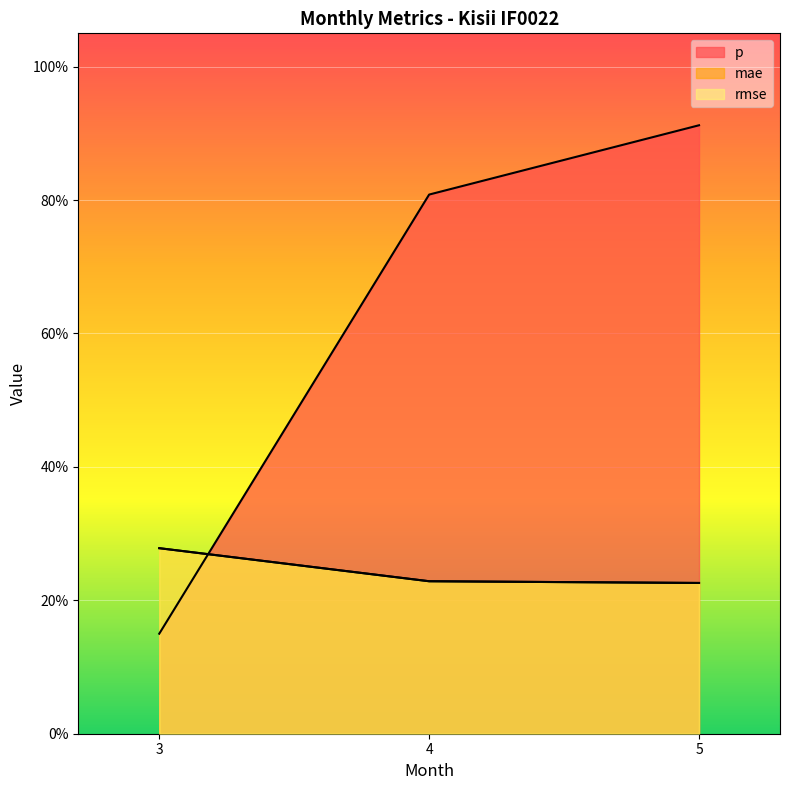

Between 4 and 5, which series saw the biggest shift?

p